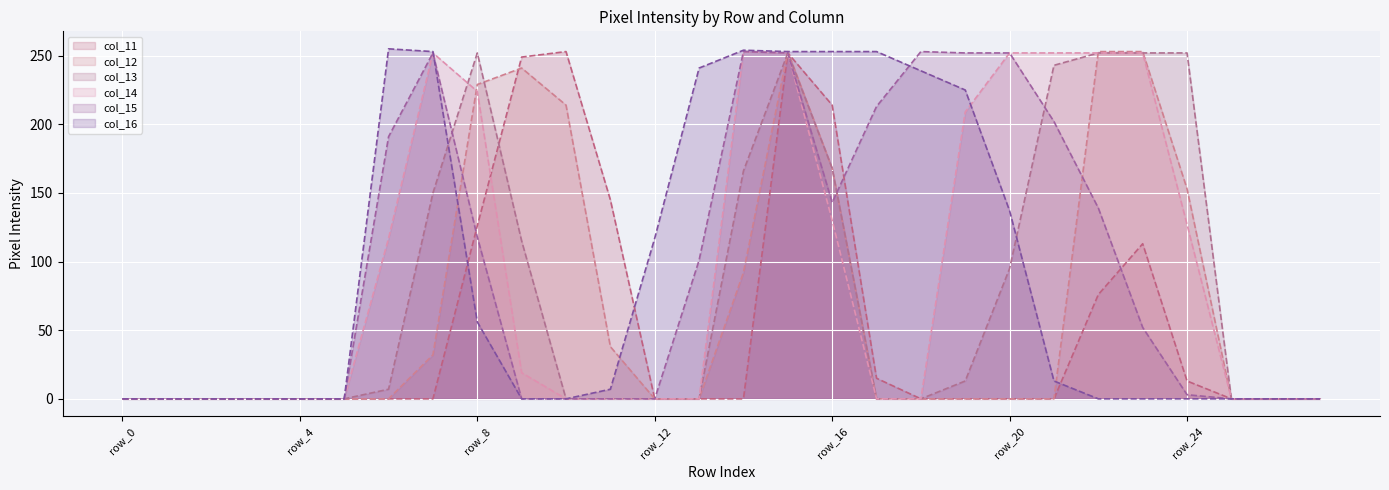

What is the sum of all col_14 values?

2591